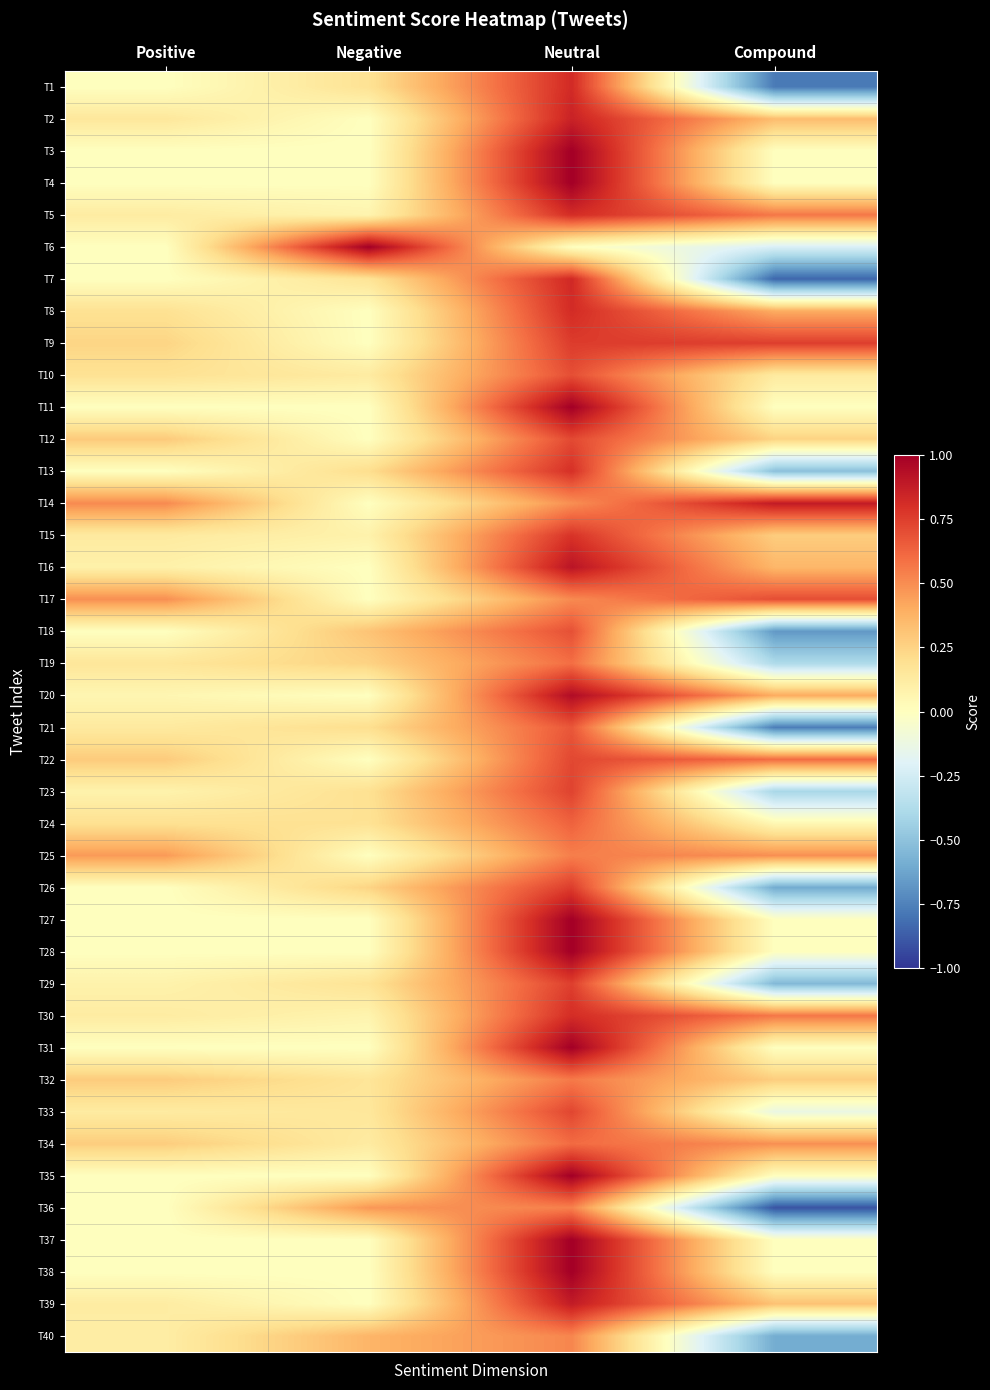

Reading left to right, list all the values displayed in this chart.

T1: Positive=0.0	Negative=0.2	Neutral=0.8	Compound=-0.8
T2: Positive=0.1	Negative=0.0	Neutral=0.9	Compound=0.3
T3: Positive=0.0	Negative=0.0	Neutral=1.0	Compound=0.0
T4: Positive=0.0	Negative=0.0	Neutral=1.0	Compound=0.0
T5: Positive=0.1	Negative=0.1	Neutral=0.8	Compound=0.6
T6: Positive=0.0	Negative=1.0	Neutral=0.0	Compound=-0.2
T7: Positive=0.0	Negative=0.2	Neutral=0.8	Compound=-0.8
T8: Positive=0.2	Negative=0.0	Neutral=0.8	Compound=0.4
T9: Positive=0.2	Negative=0.0	Neutral=0.8	Compound=0.7
T10: Positive=0.2	Negative=0.1	Neutral=0.7	Compound=0.1
T11: Positive=0.0	Negative=0.0	Neutral=1.0	Compound=0.0
T12: Positive=0.3	Negative=0.0	Neutral=0.7	Compound=0.2
T13: Positive=0.0	Negative=0.2	Neutral=0.8	Compound=-0.5
T14: Positive=0.5	Negative=0.0	Neutral=0.5	Compound=0.9
T15: Positive=0.1	Negative=0.1	Neutral=0.8	Compound=0.3
T16: Positive=0.1	Negative=0.0	Neutral=0.9	Compound=0.4
T17: Positive=0.5	Negative=0.0	Neutral=0.5	Compound=0.7
T18: Positive=0.0	Negative=0.3	Neutral=0.7	Compound=-0.7
T19: Positive=0.2	Negative=0.3	Neutral=0.6	Compound=-0.4
T20: Positive=0.1	Negative=0.0	Neutral=0.9	Compound=0.4
T21: Positive=0.1	Negative=0.2	Neutral=0.7	Compound=-0.8
T22: Positive=0.3	Negative=0.0	Neutral=0.7	Compound=0.6
T23: Positive=0.1	Negative=0.2	Neutral=0.7	Compound=-0.4
T24: Positive=0.2	Negative=0.2	Neutral=0.6	Compound=0.0
T25: Positive=0.5	Negative=0.0	Neutral=0.5	Compound=0.5
T26: Positive=0.0	Negative=0.2	Neutral=0.8	Compound=-0.6
T27: Positive=0.0	Negative=0.0	Neutral=1.0	Compound=0.0
T28: Positive=0.0	Negative=0.0	Neutral=1.0	Compound=0.0
T29: Positive=0.1	Negative=0.2	Neutral=0.7	Compound=-0.5
T30: Positive=0.1	Negative=0.1	Neutral=0.8	Compound=0.6
T31: Positive=0.0	Negative=0.0	Neutral=1.0	Compound=0.0
T32: Positive=0.3	Negative=0.2	Neutral=0.6	Compound=0.3
T33: Positive=0.1	Negative=0.1	Neutral=0.7	Compound=-0.1
T34: Positive=0.3	Negative=0.1	Neutral=0.6	Compound=0.5
T35: Positive=0.0	Negative=0.0	Neutral=1.0	Compound=0.0
T36: Positive=0.0	Negative=0.5	Neutral=0.5	Compound=-0.9
T37: Positive=0.0	Negative=0.0	Neutral=1.0	Compound=0.0
T38: Positive=0.0	Negative=0.0	Neutral=1.0	Compound=0.0
T39: Positive=0.1	Negative=0.0	Neutral=0.9	Compound=0.3
T40: Positive=0.1	Negative=0.4	Neutral=0.5	Compound=-0.6